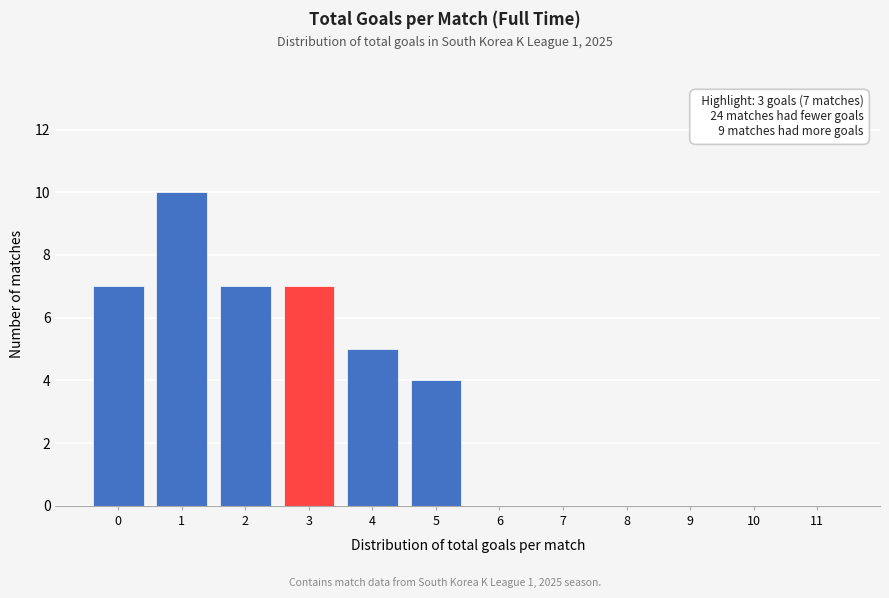

Reading left to right, what are all the values shown in this chart?

0=7	1=10	2=7	3=7	4=5	5=4	6=0	7=0	8=0	9=0	10=0	11=0